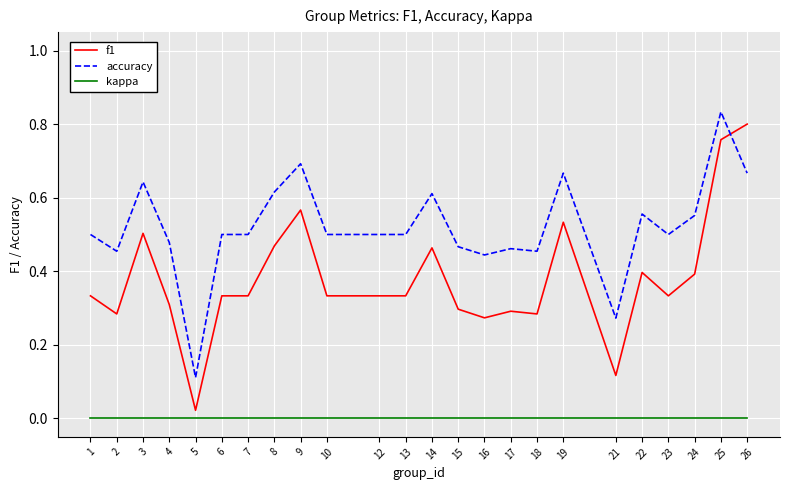

Between 1 and 9, which series saw the biggest shift?

f1